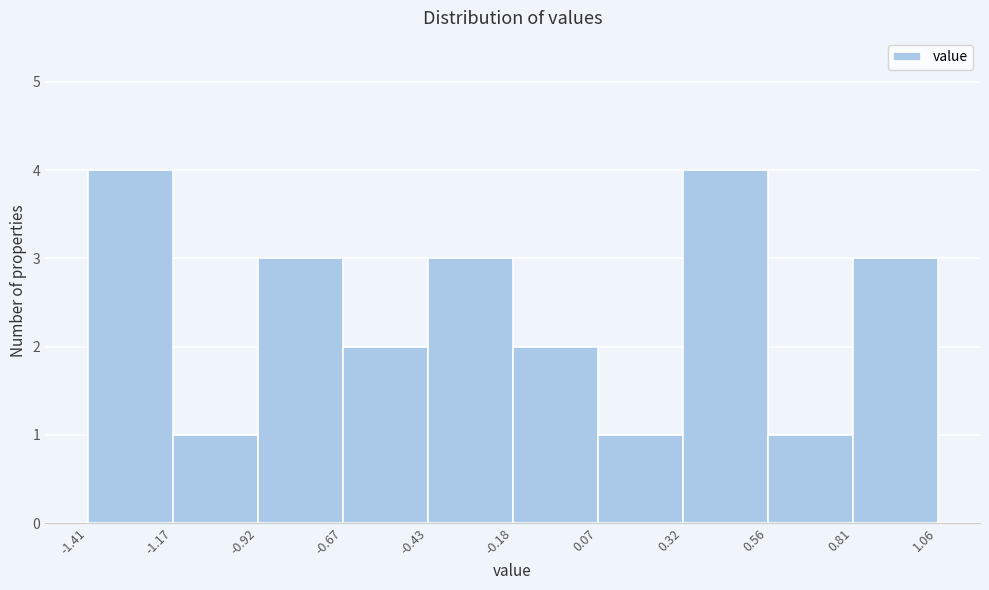

Reading left to right, transcribe this chart: for each bar, give the range it covers on the x-axis and its height. The values are not printed on the chart, so give them approximately, as read against the axis.

-1.41 to -1.17: 4
-1.17 to -0.92: 1
-0.92 to -0.67: 3
-0.67 to -0.43: 2
-0.43 to -0.18: 3
-0.18 to 0.07: 2
0.07 to 0.32: 1
0.32 to 0.56: 4
0.56 to 0.81: 1
0.81 to 1.06: 3